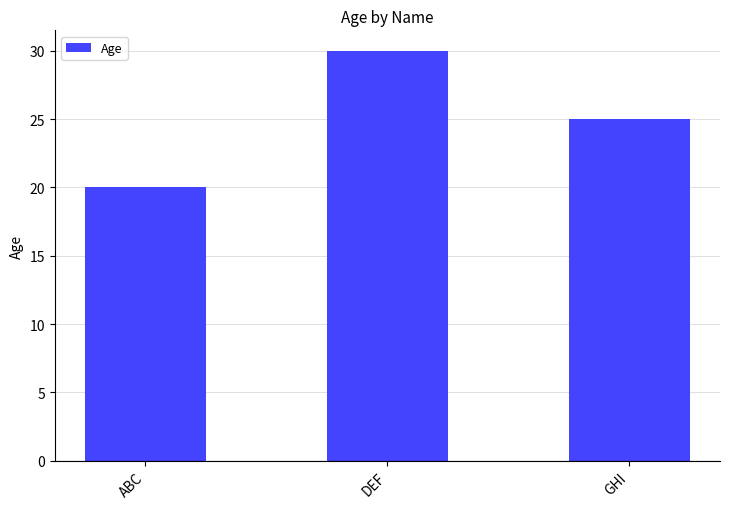

List the labels in order of value, smallest first.

ABC, GHI, DEF